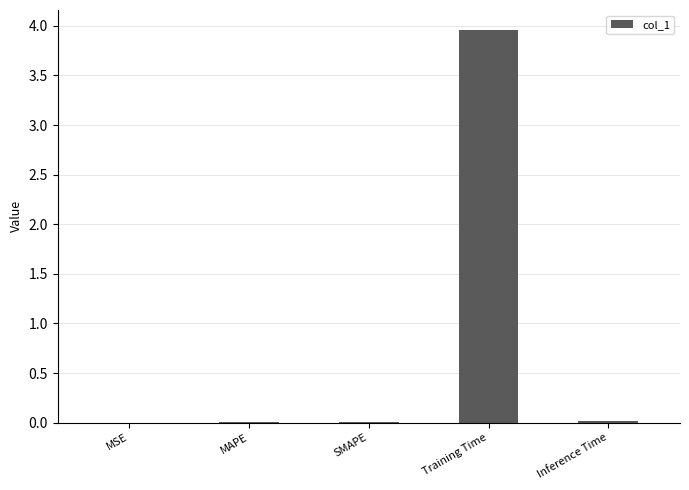

Which label corresponds to the largest value in the chart?

Training Time